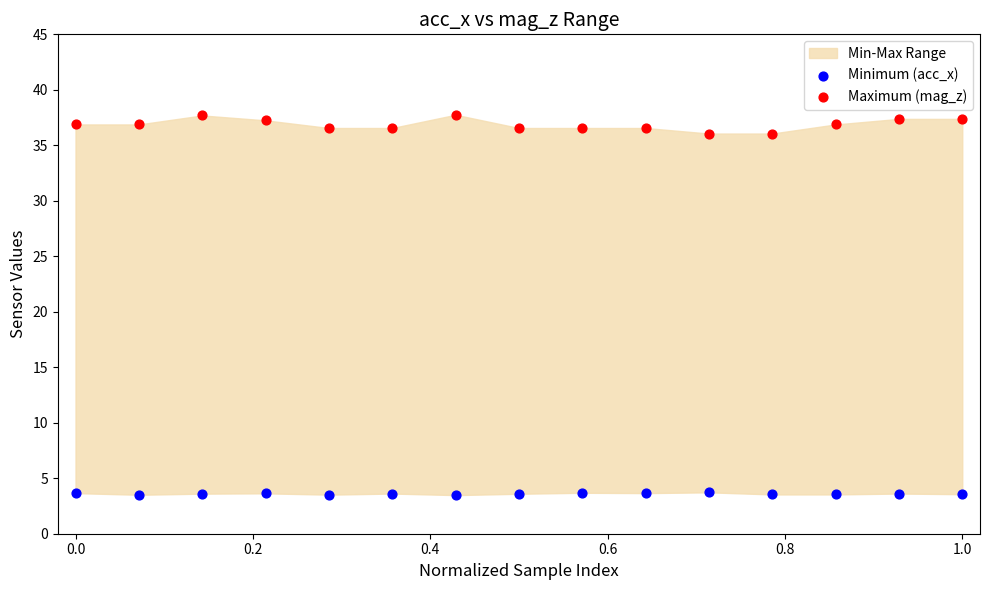

Which series has the widest spread of Y values?

Maximum (mag_z)